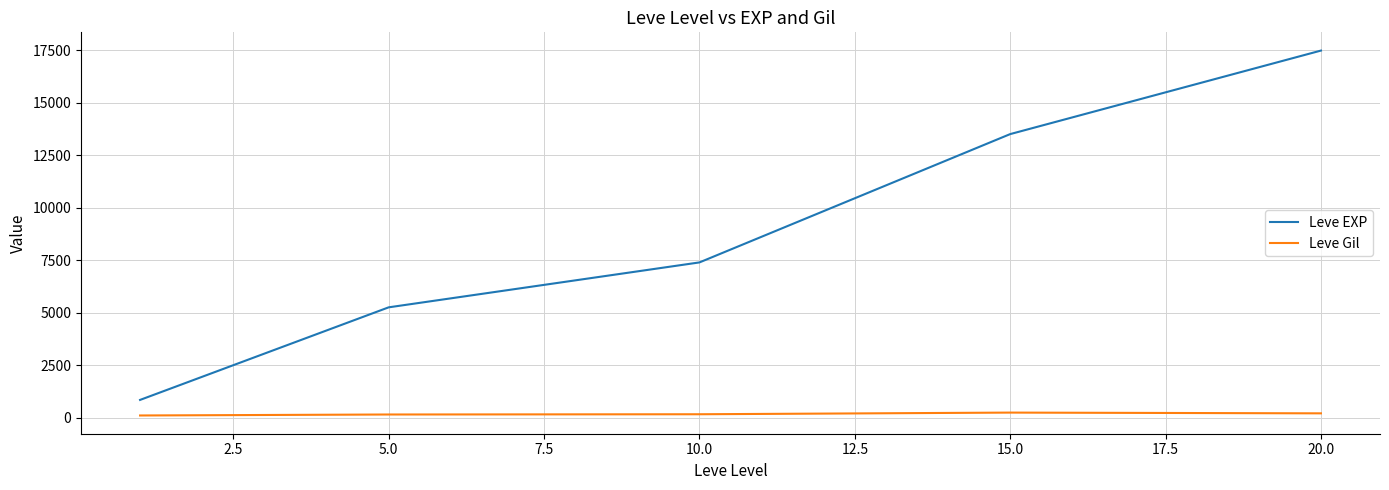

Which series has the largest range (max minus min)?

Leve EXP